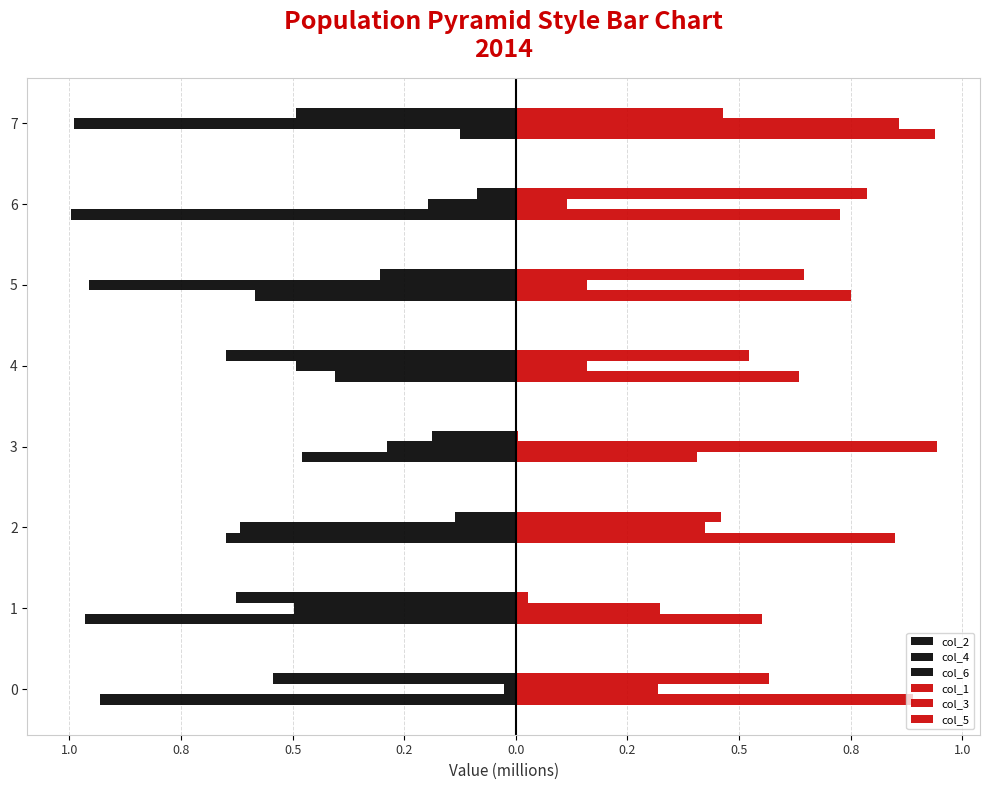

What is the label of the 6th bar from the right?

0.8